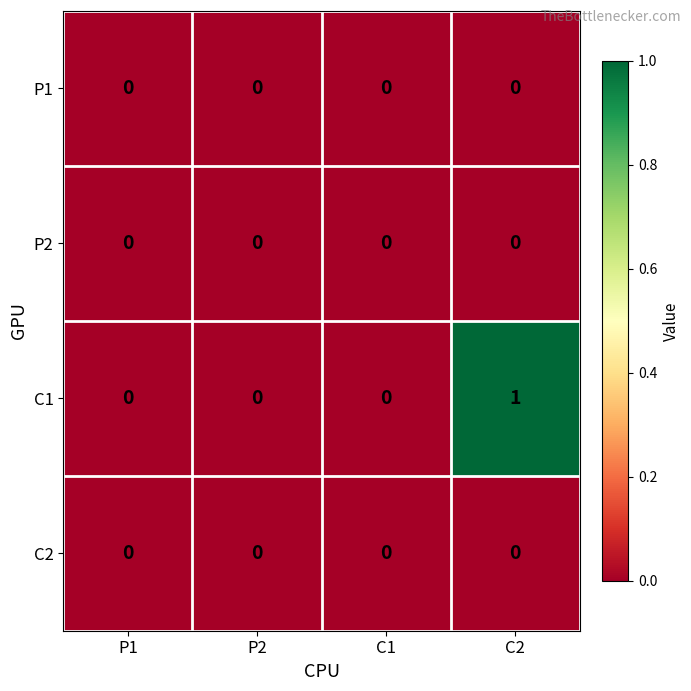

Is it true that P1 equals 0 at C2?

True